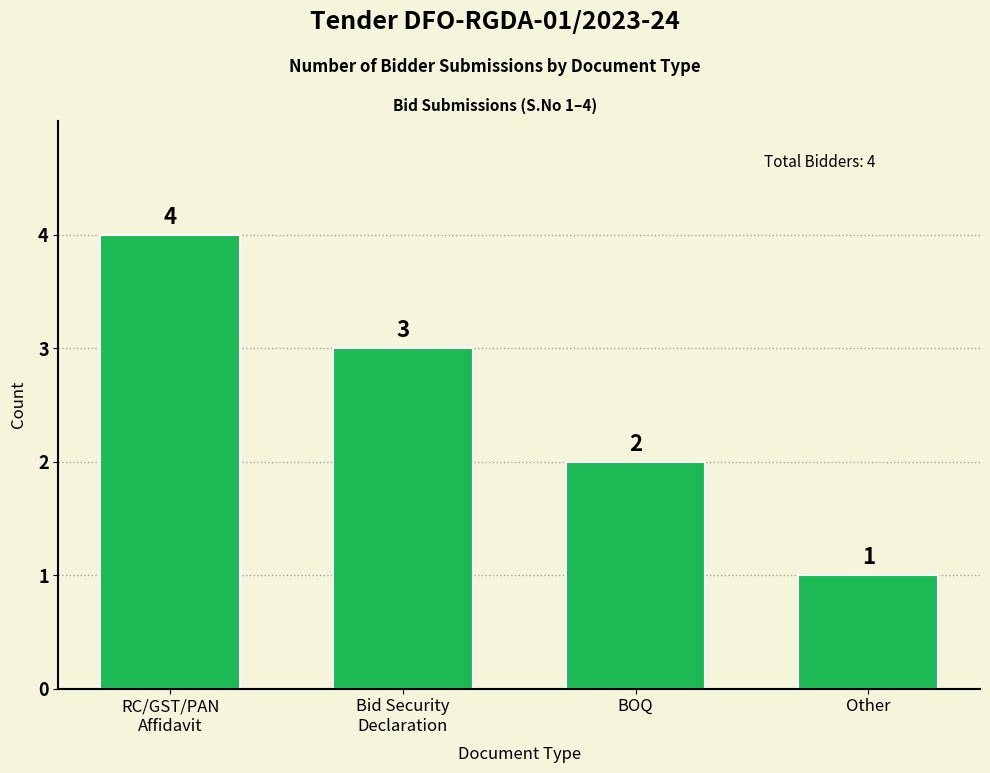

The chart shows a value of 1 at RC/GST/PAN
Affidavit. True or false?

False